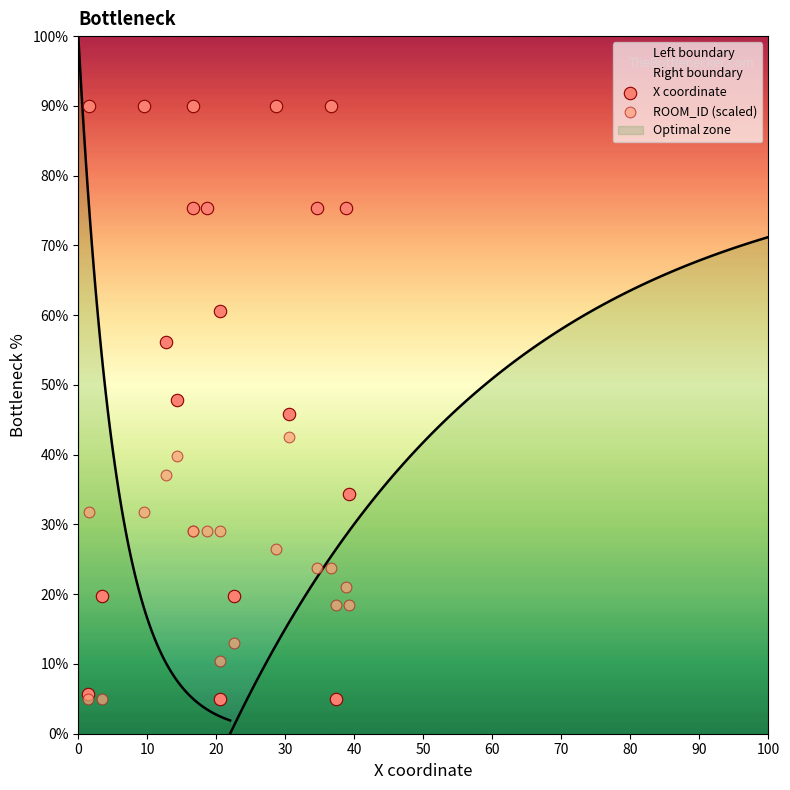

Which series contains the highest Y value?

X coordinate